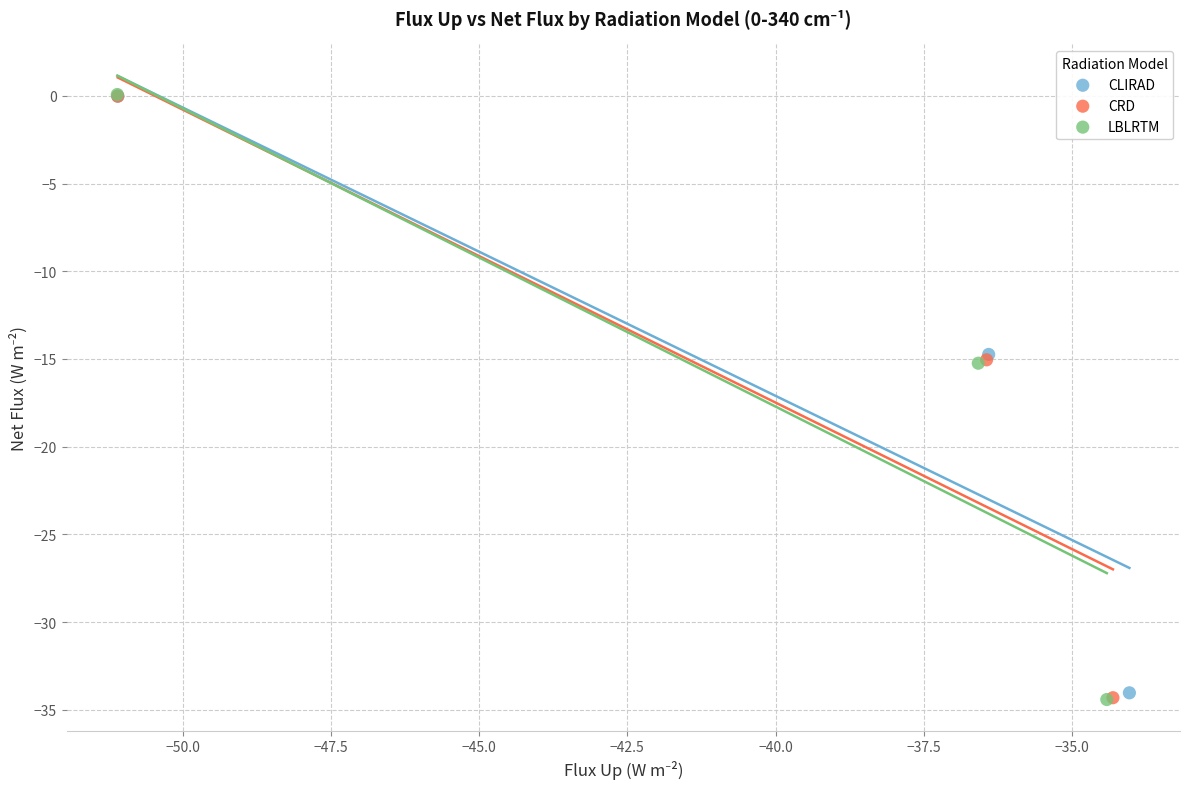

What are all the series names shown in the legend?

CLIRAD, CRD, LBLRTM